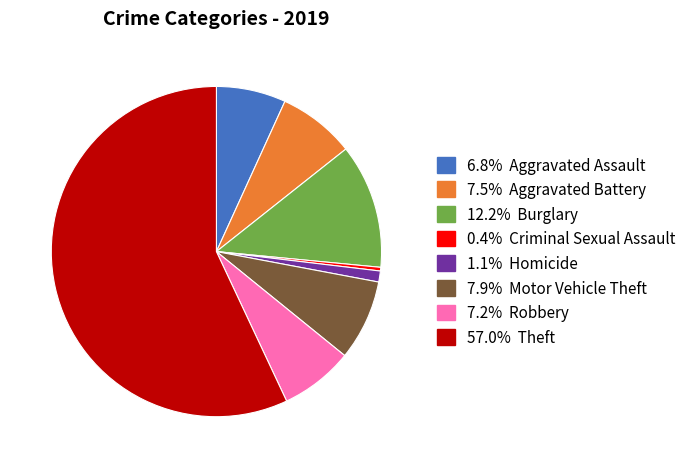

Does any single category account for the majority?

Yes